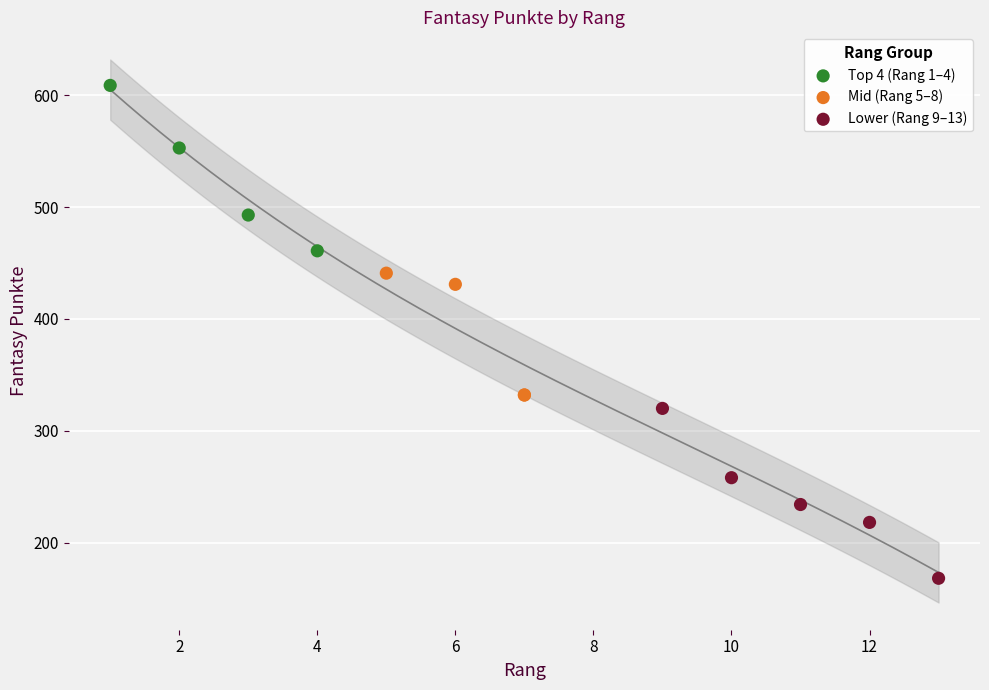

What are all the series names shown in the legend?

Top 4 (Rang 1–4), Mid (Rang 5–8), Lower (Rang 9–13)